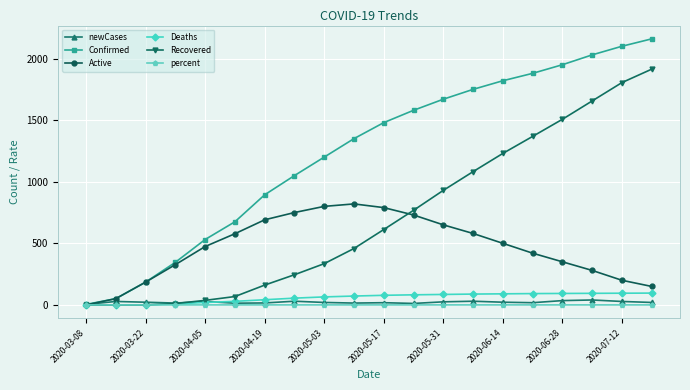

Which series has the largest total across all categories?

Confirmed